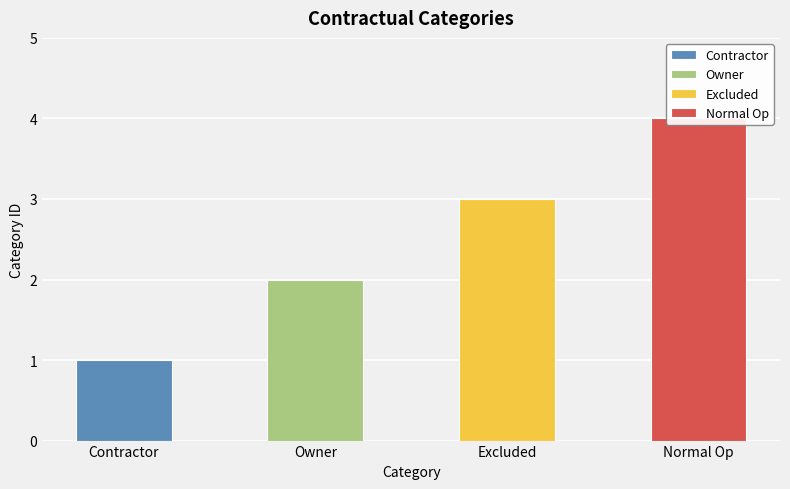

Which label corresponds to the largest value in the chart?

Normal Op